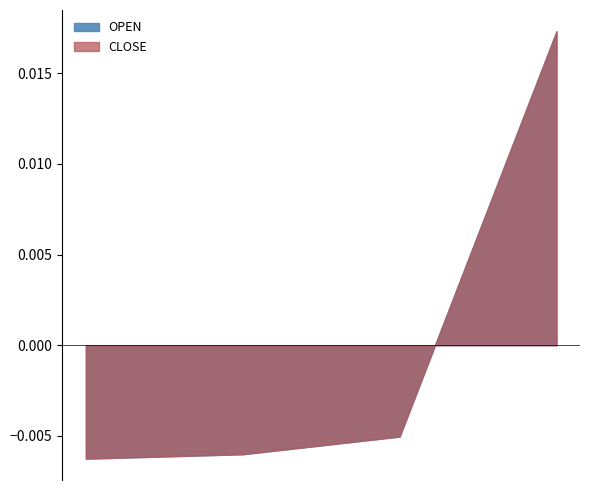

How many lines are shown in the chart?

2